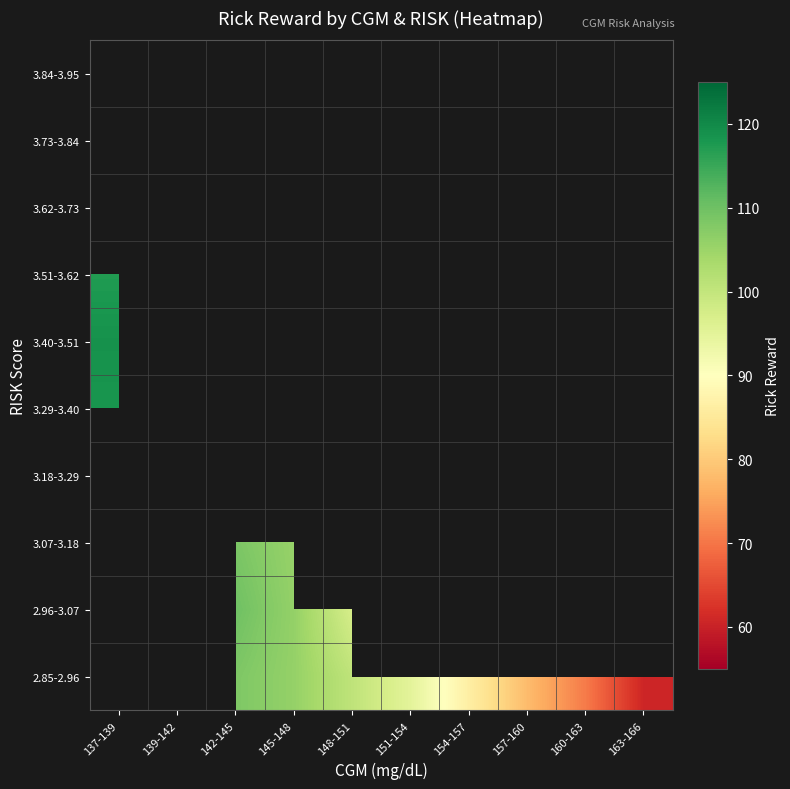

Between 154-157 and 151-154, which is larger?

151-154